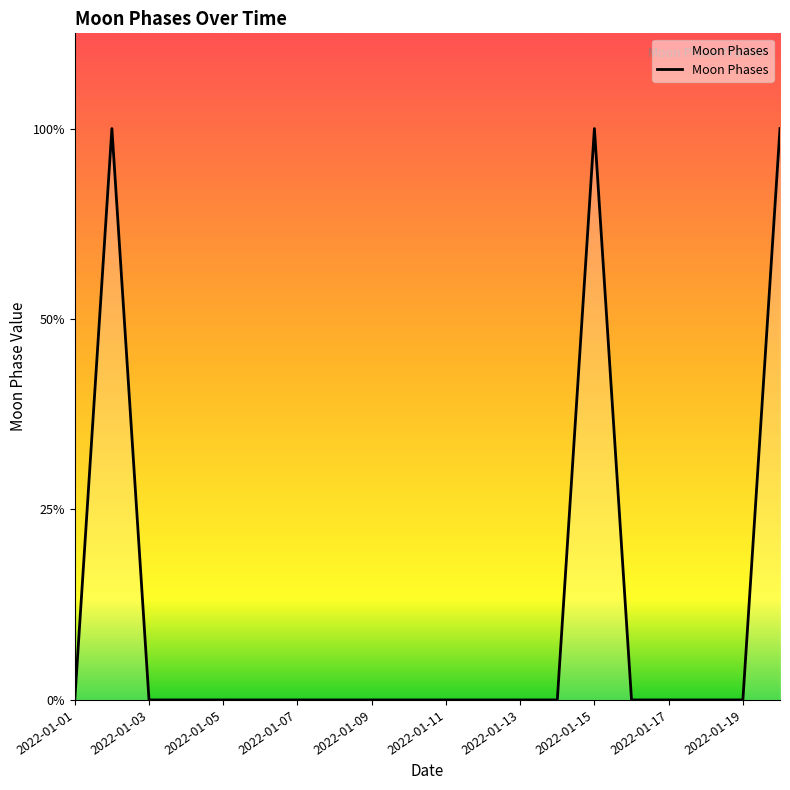

Does the chart display data point markers on the line(s)?

No